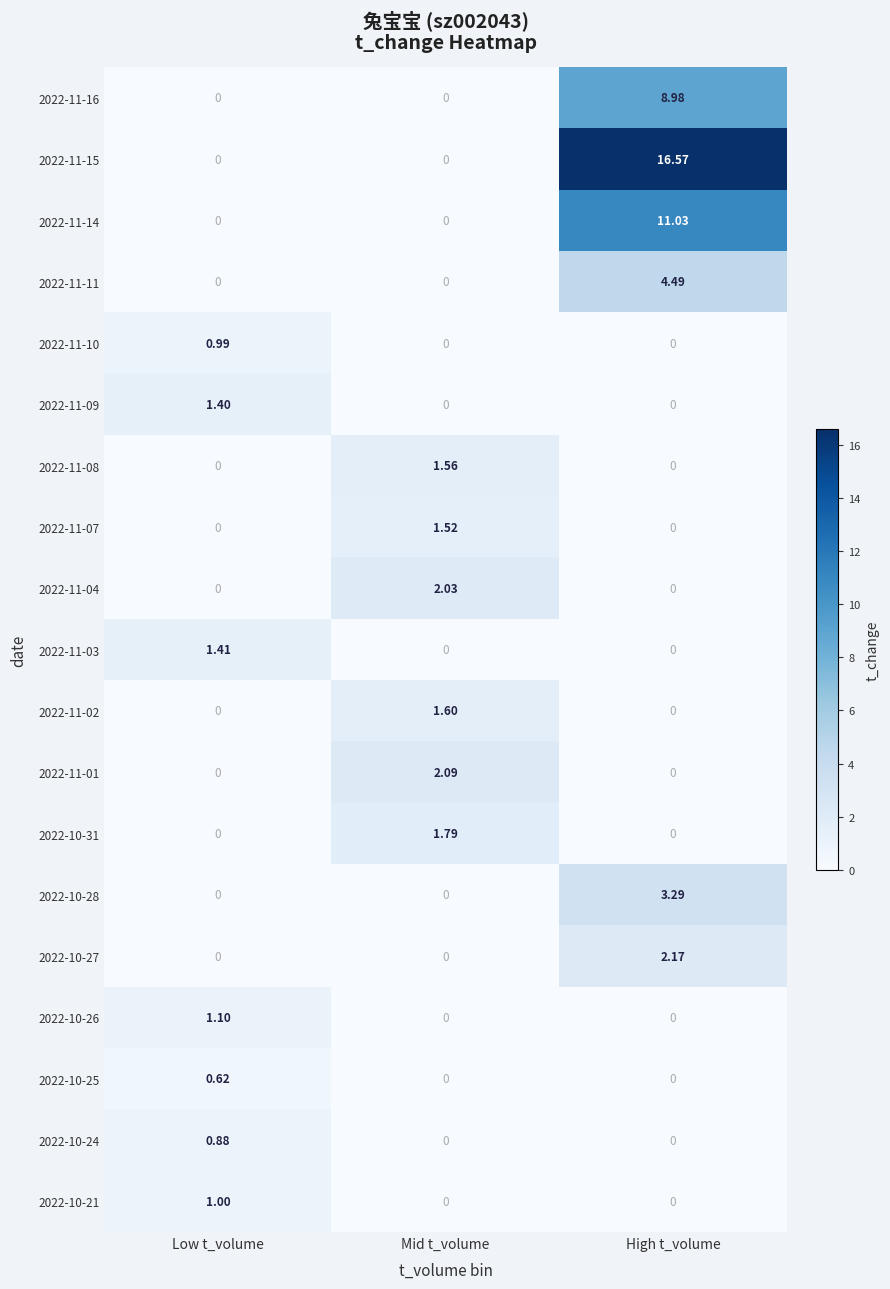

At which category is the sum across all series the highest?

High t_volume